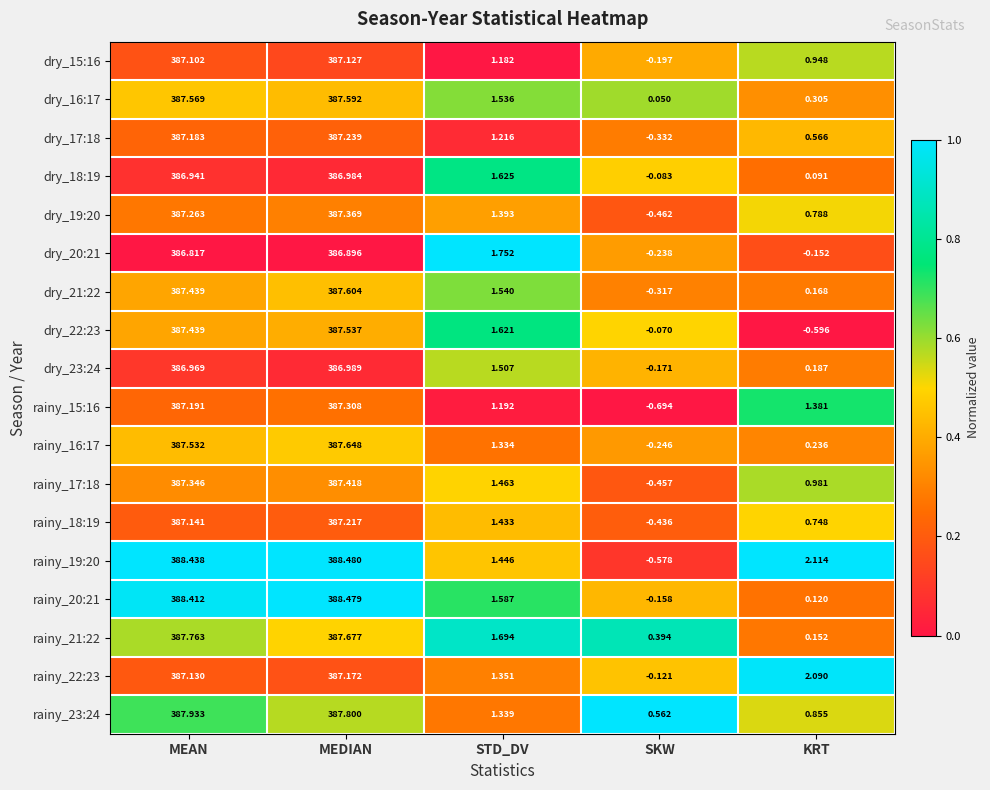

At which category does the chart reach its minimum across all series?

SKW